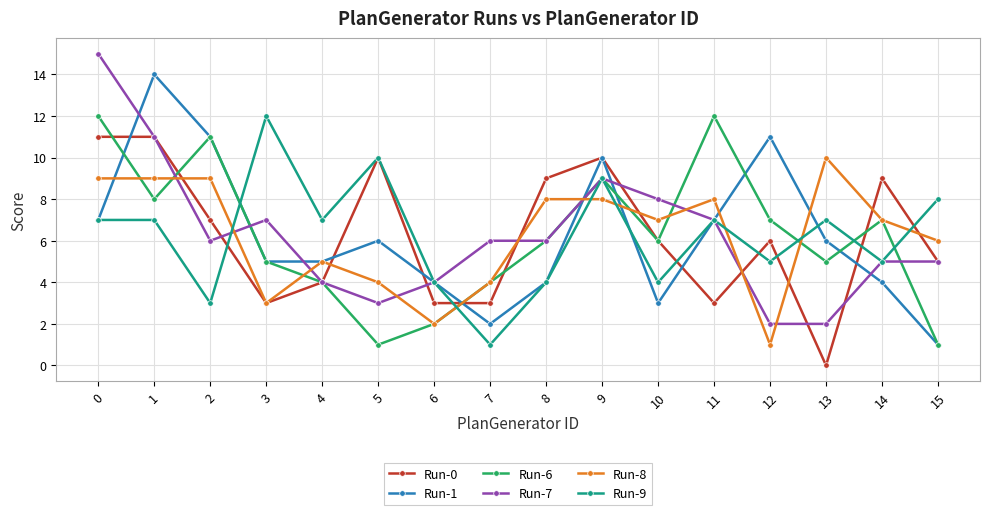

At how many categories does at least one series exceed 3?

16